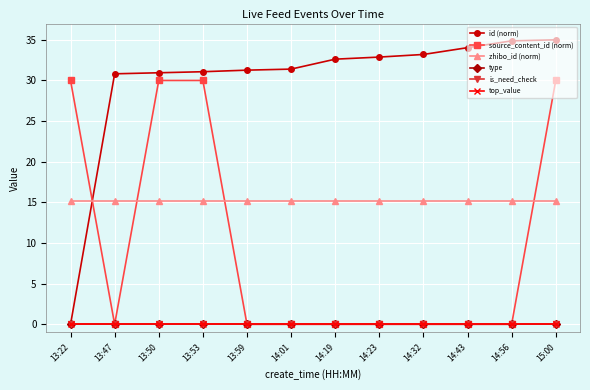

What position from the left is 13:50?

3